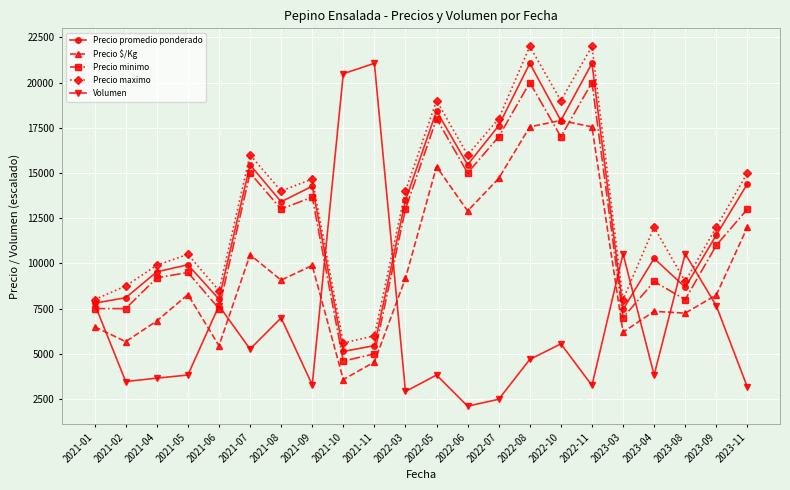

What is the difference between the Precio promedio ponderado values at 2022-08 and 2021-09?

6793.7